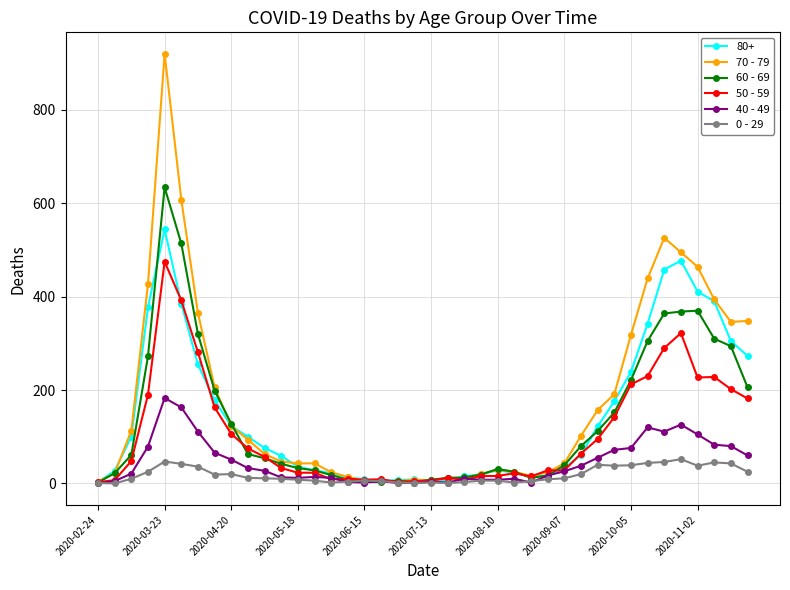

True or false: 70 - 79 has more than 2 interior local peaks.

True